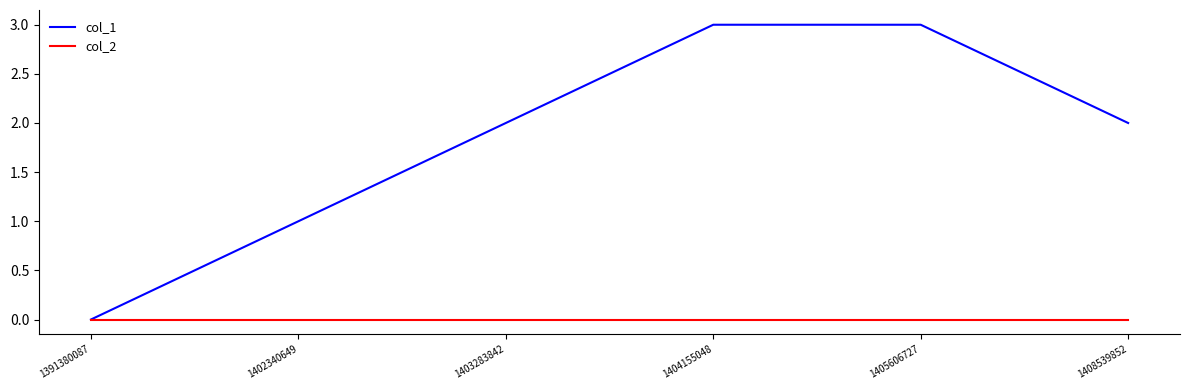

Reading right to left, list all the values displayed in this chart.

col_1: 1408539852=2	1405606727=3	1404155048=3	1403283842=2	1402340649=1	1391380087=0
col_2: 1408539852=0	1405606727=0	1404155048=0	1403283842=0	1402340649=0	1391380087=0